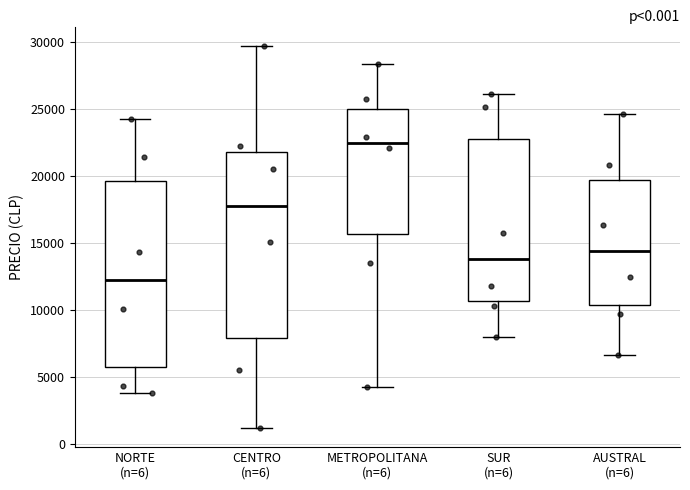

Where does the lower whisker of the box for AUSTRAL (n=6) end on the y-axis? The values are not printed on the chart, so give them approximately, as read against the axis.

6500